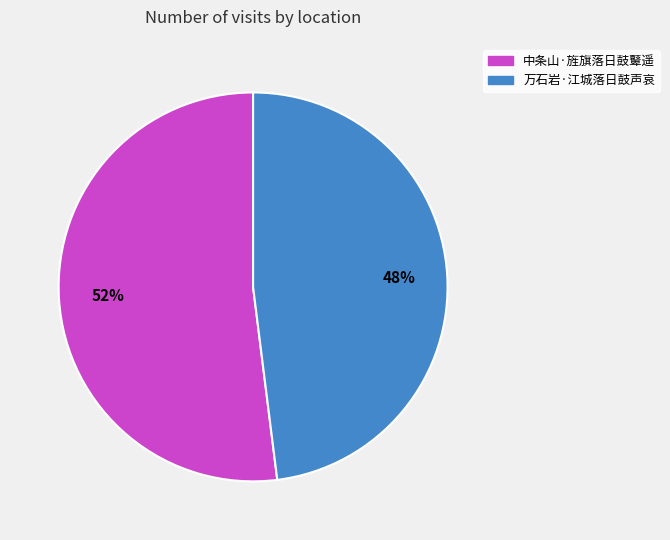

What percentage is the 中条山·旌旗落日鼓鼙遥 slice, to the nearest percent?

52%